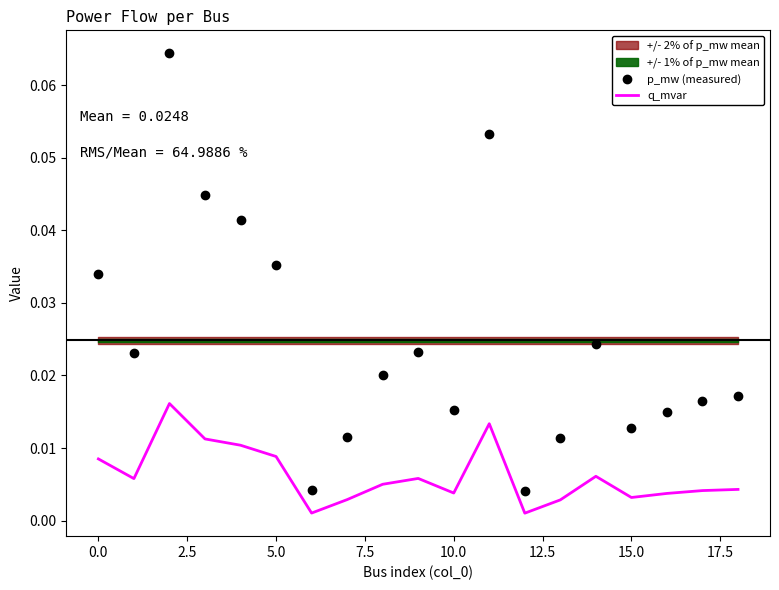

True or false: q_mvar and p_mw (measured) intersect in this chart.

False